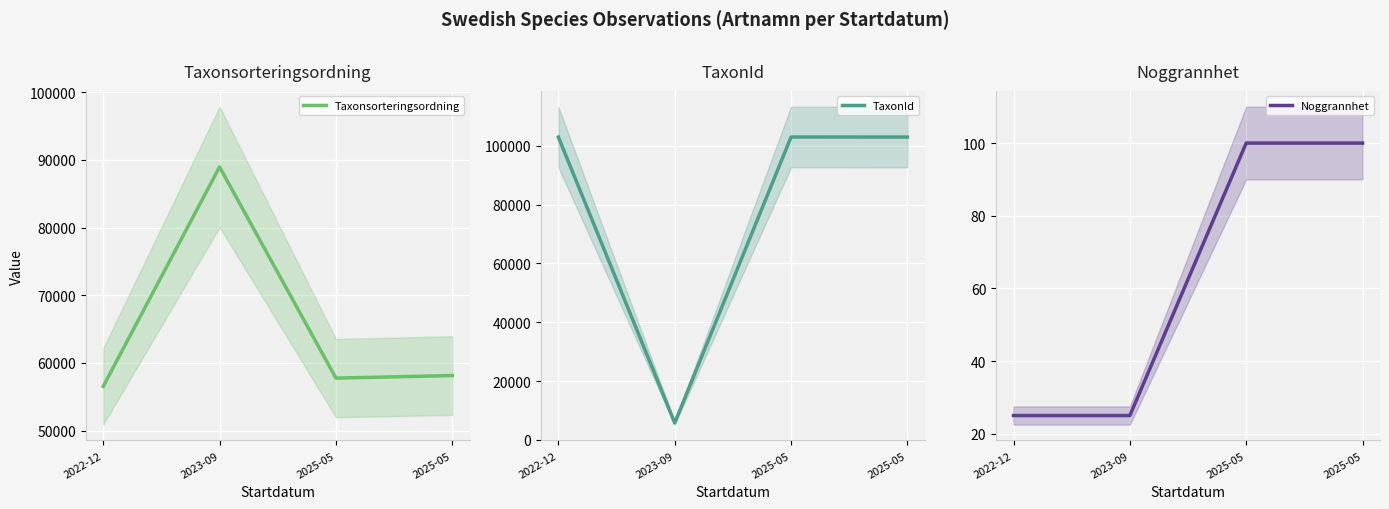

At which category is the sum across all series the highest?

2025-05